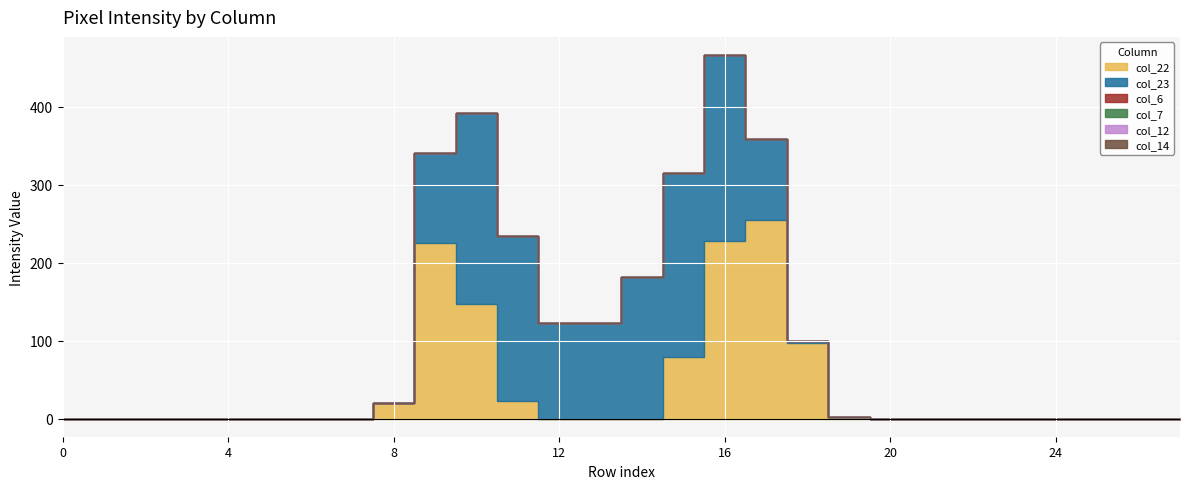

At 26, list the series in order from smallest to largest.

col_22, col_23, col_6, col_7, col_12, col_14